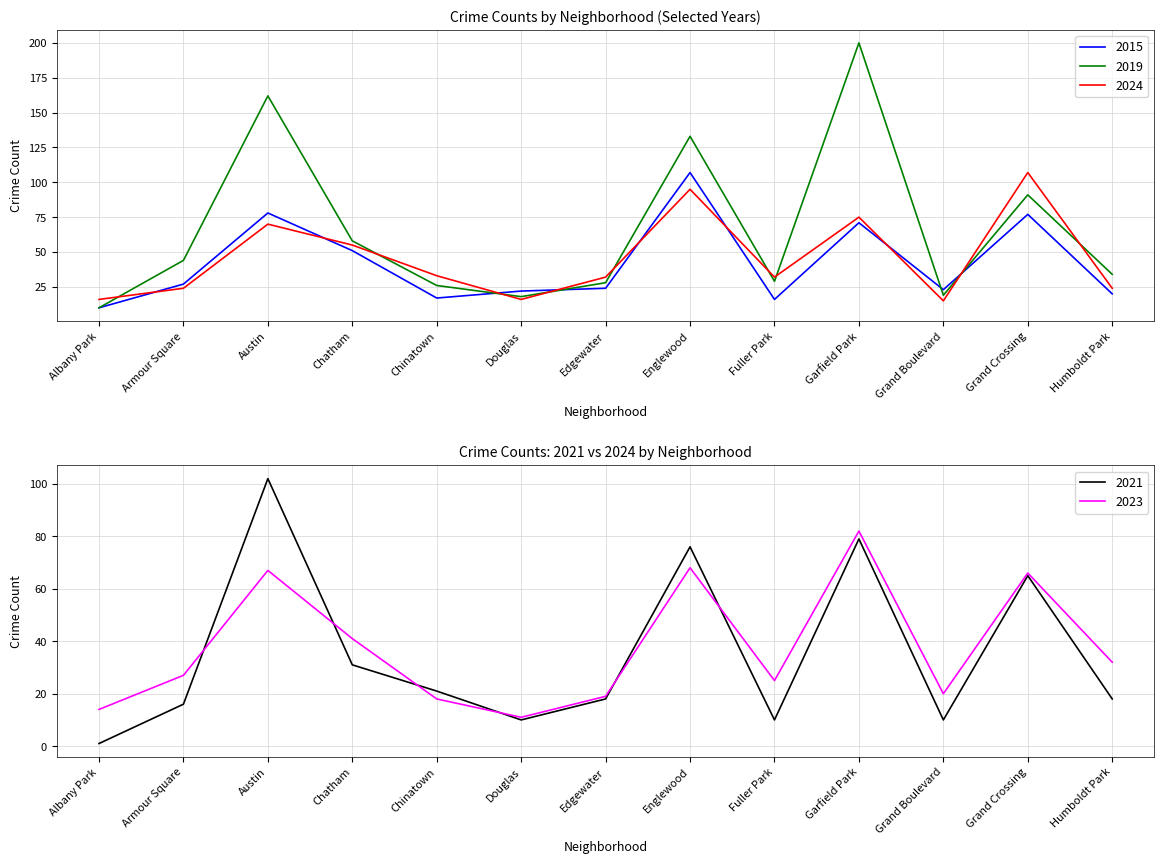

The 2019 series shows 28 at Edgewater. True or false?

True